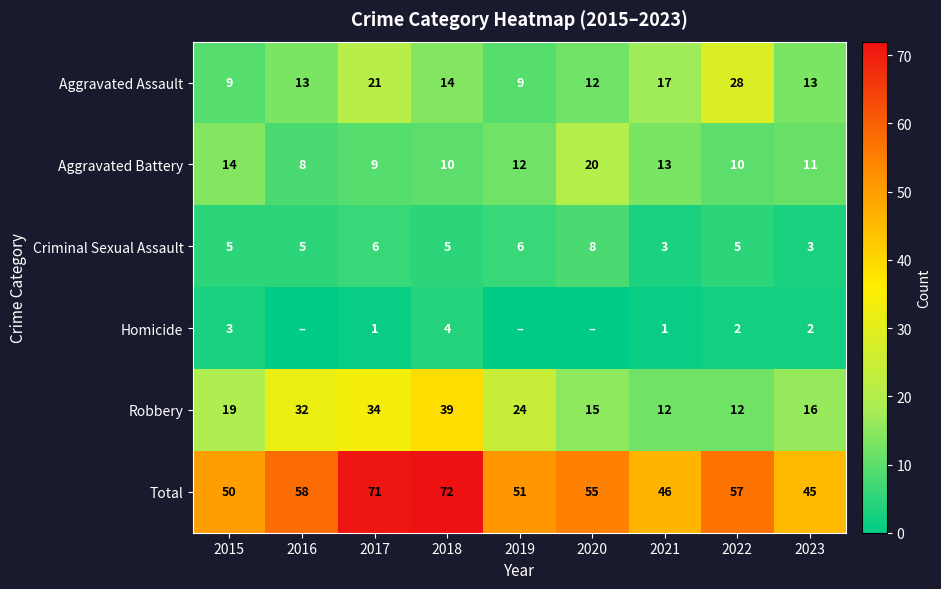

What is the difference between the highest and lowest values at 2022?

55